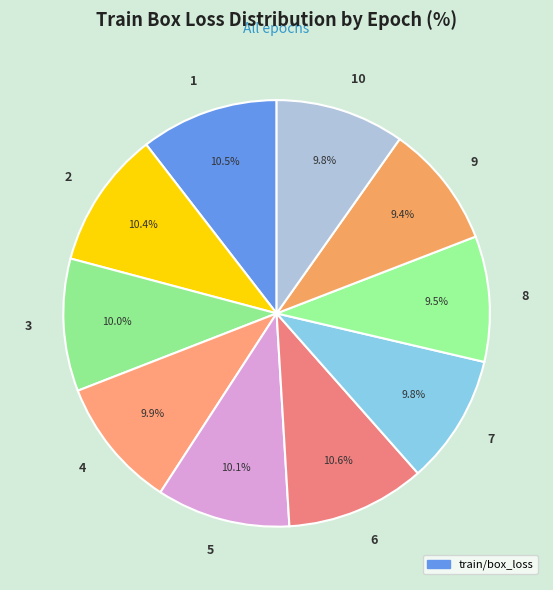

How much of the chart is everything except 2?

89.6%